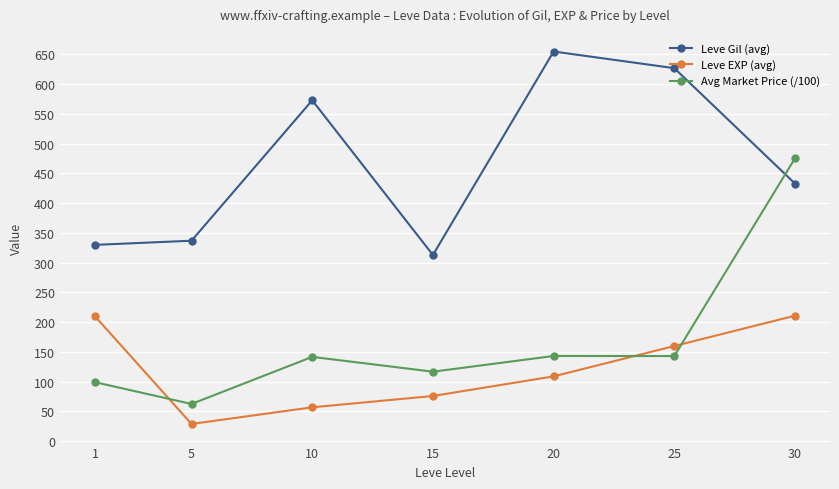

What is the approximate value of Avg Market Price (/100) at 25?

143.1